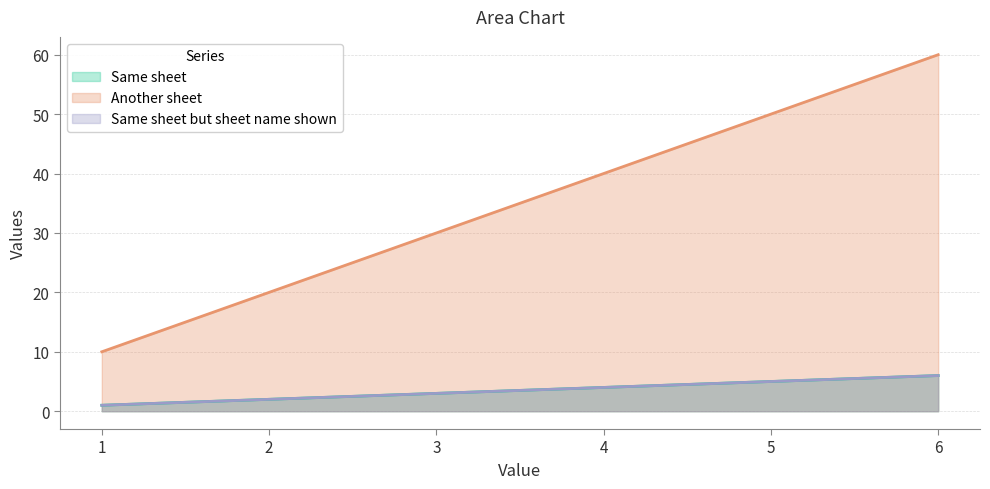

What is the spread (max minus min) of values at 4?

36